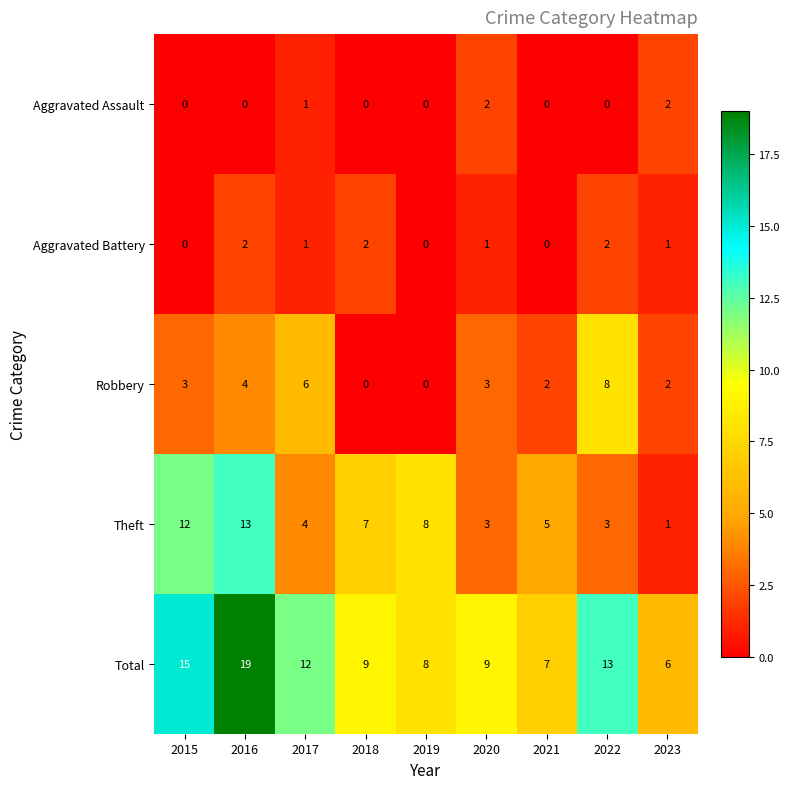

At how many categories does at least one series exceed 4?

9